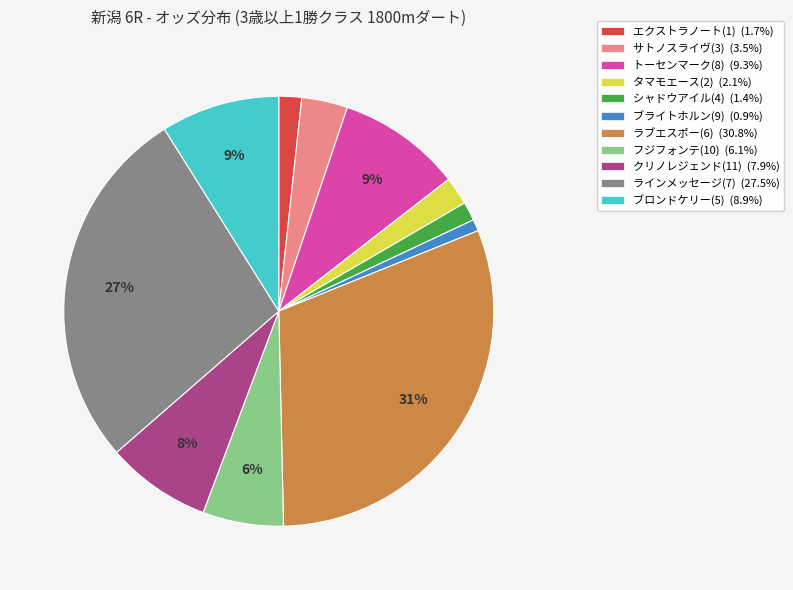

To the nearest percent, what is the combined percentage of クリノレジェンド(11) and タマモエース(2)?

10%